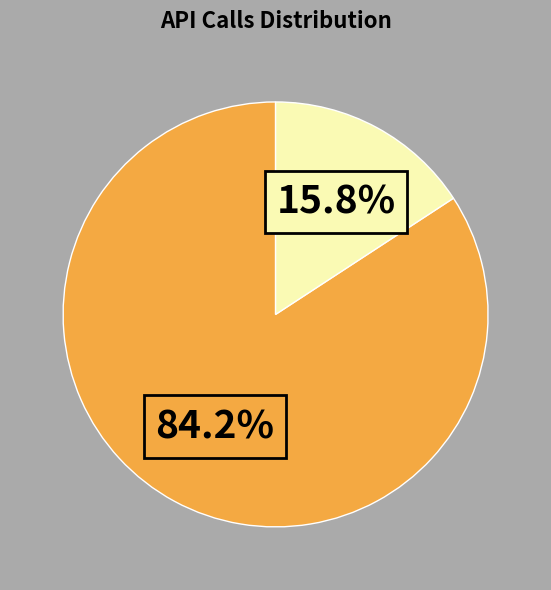

Does any single category account for the majority?

Yes